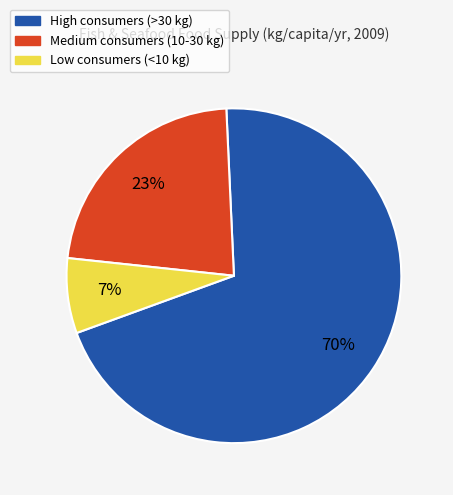

Is there any slice that represents more than half of the pie?

Yes